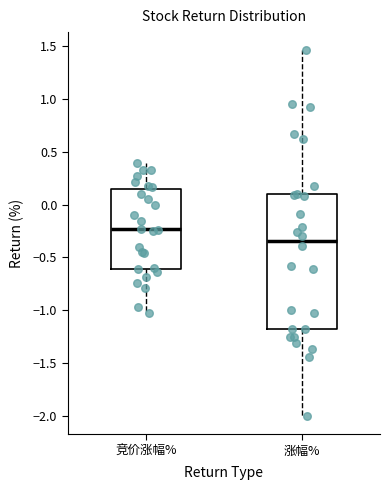

Reading left to right, read every box against the y-axis: the position of its median line, the range the box covers, and the ends of its whiskers. The values are not printed on the chart, so give them approximately, as read against the axis.

竞价涨幅%: median -0.25, box -0.60 to 0.15, whiskers -1.05 to 0.40
涨幅%: median -0.35, box -1.20 to 0.10, whiskers -2.00 to 1.45